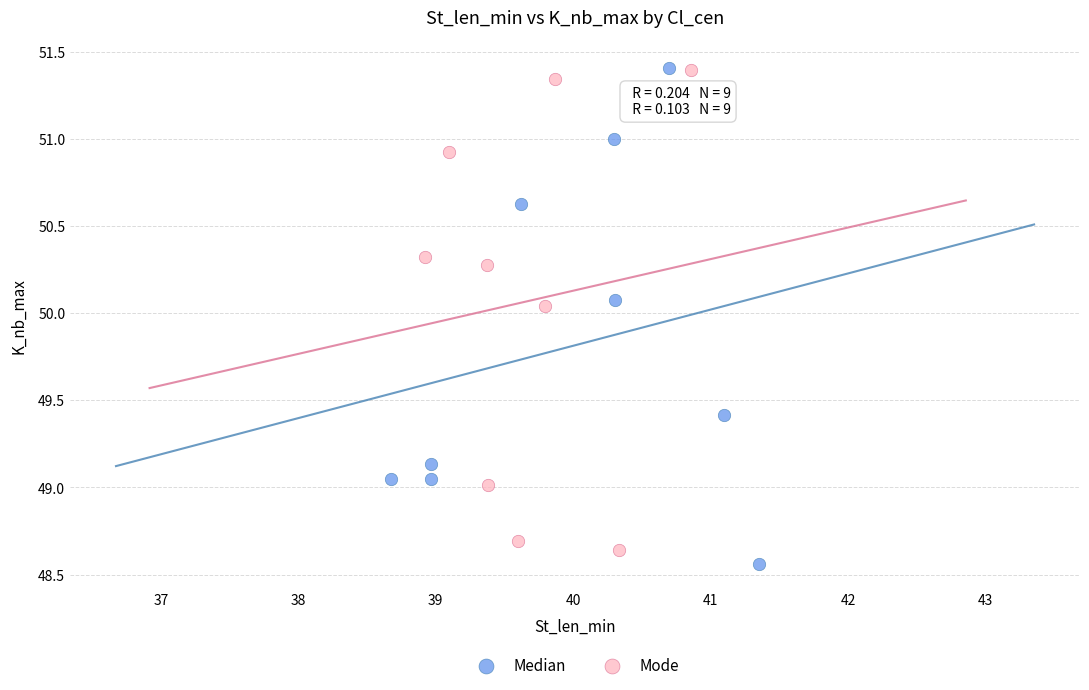

Which series has the largest Y range (max minus min)?

Median